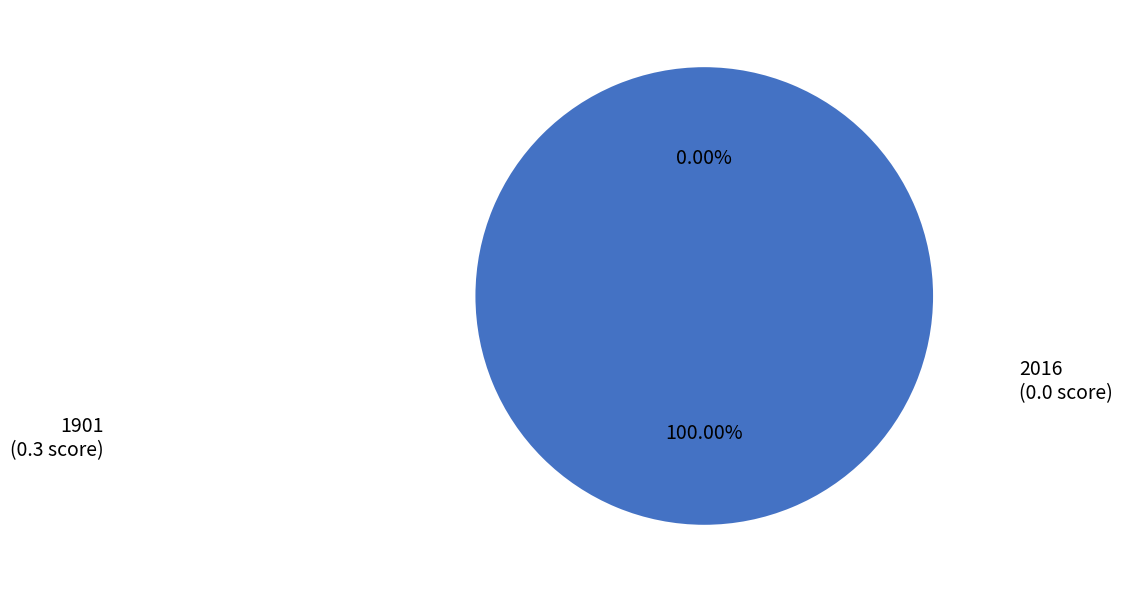

Does 1901 represent more than half of the total?

Yes